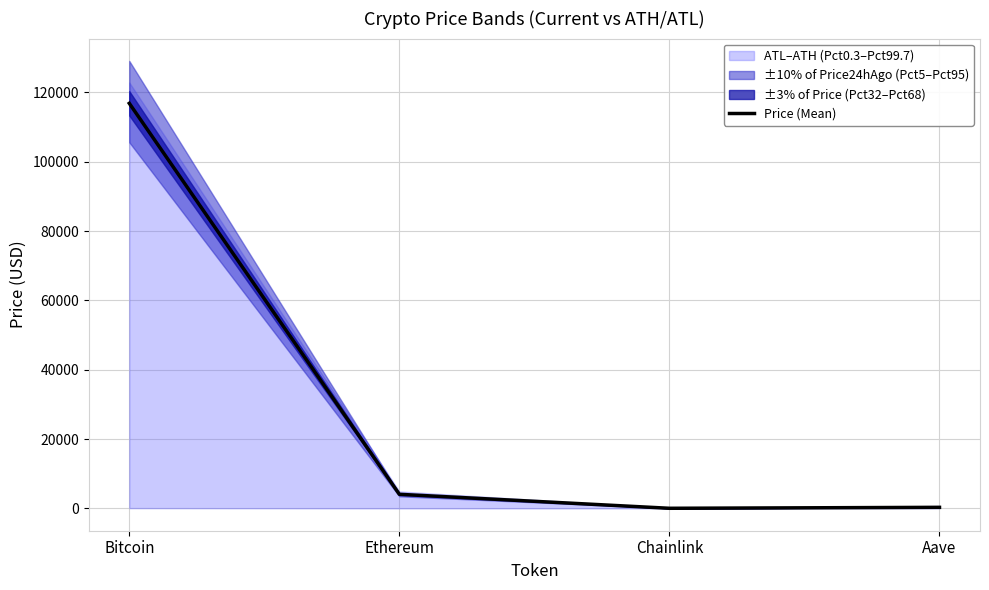

At which category does Price (Mean) reach its first local valley?

Chainlink